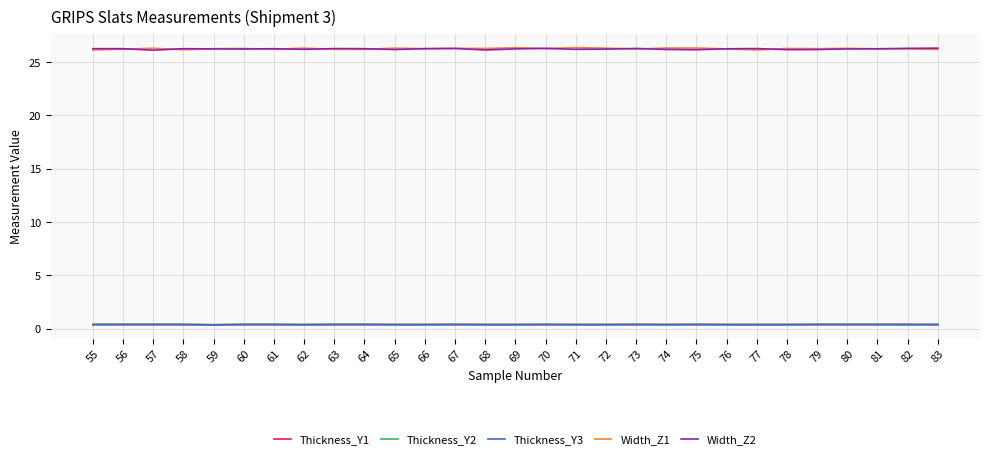

True or false: Width_Z2 and Thickness_Y2 intersect in this chart.

False